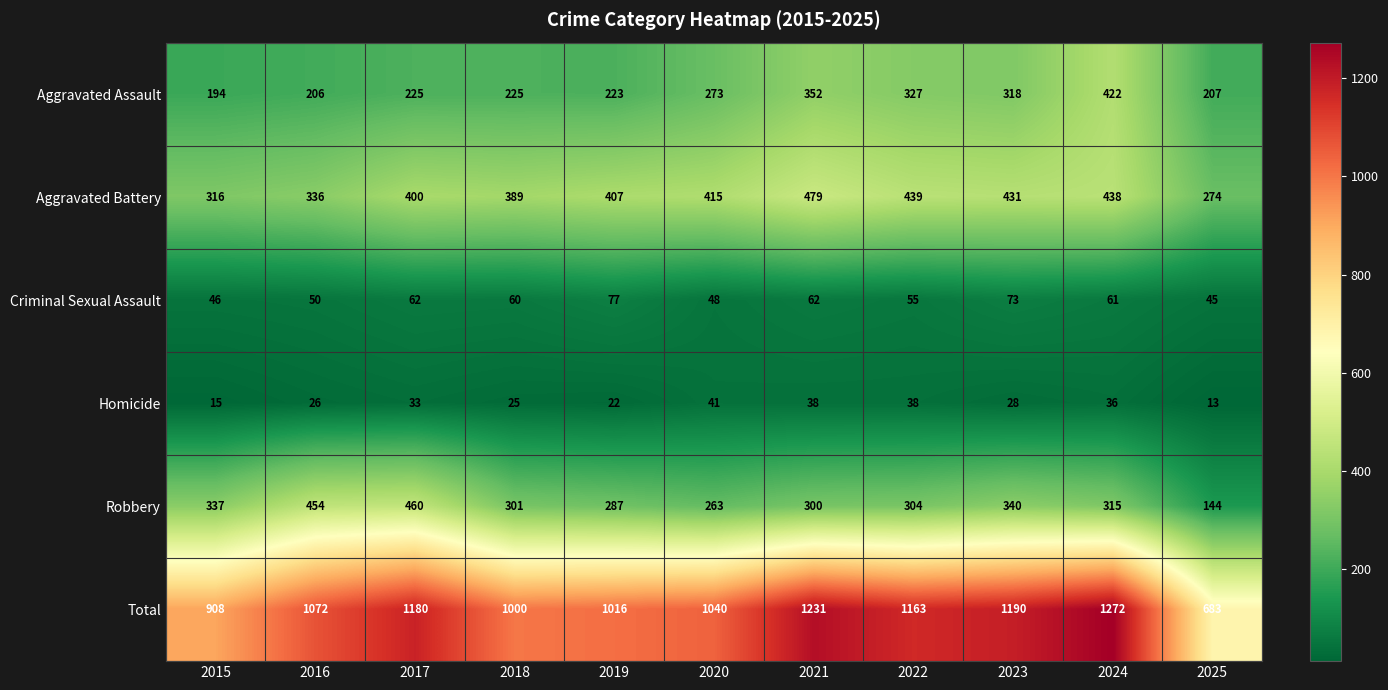

Between 2015 and 2024, which series saw the biggest shift?

Total